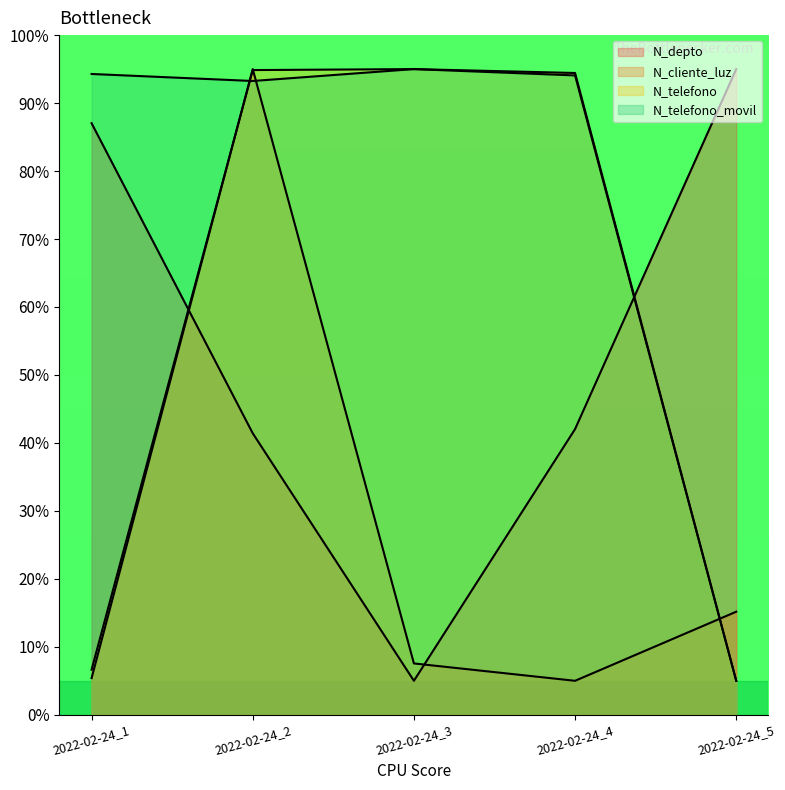

What is the difference between the highest and lowest values at 2022-02-24_3?

90.0